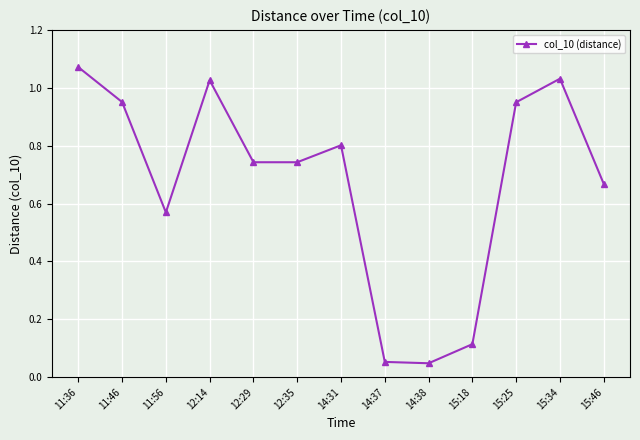

Where is the first local maximum?

12:14